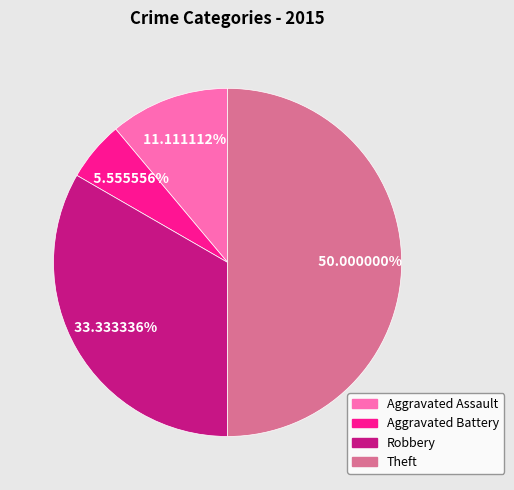

To the nearest percent, what portion does Robbery represent?

33%